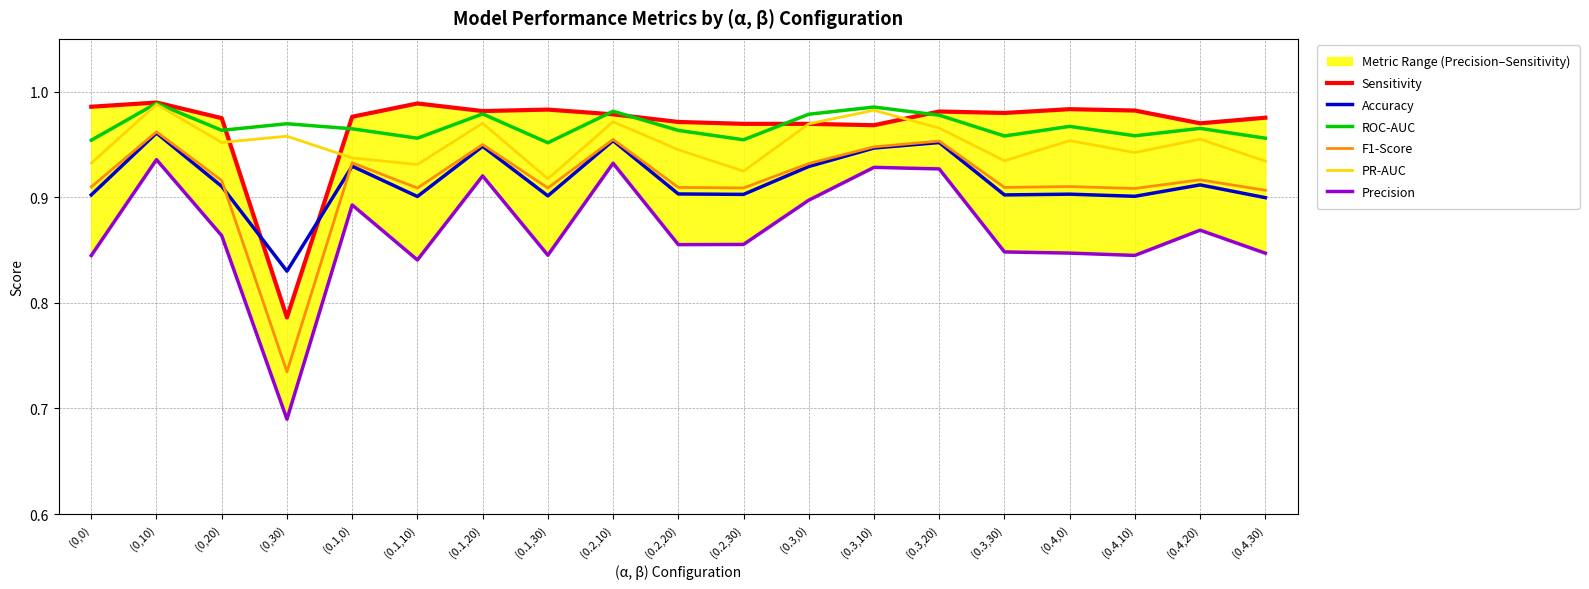

Between (0,0) and (0.1,0), which series saw the biggest shift?

Precision